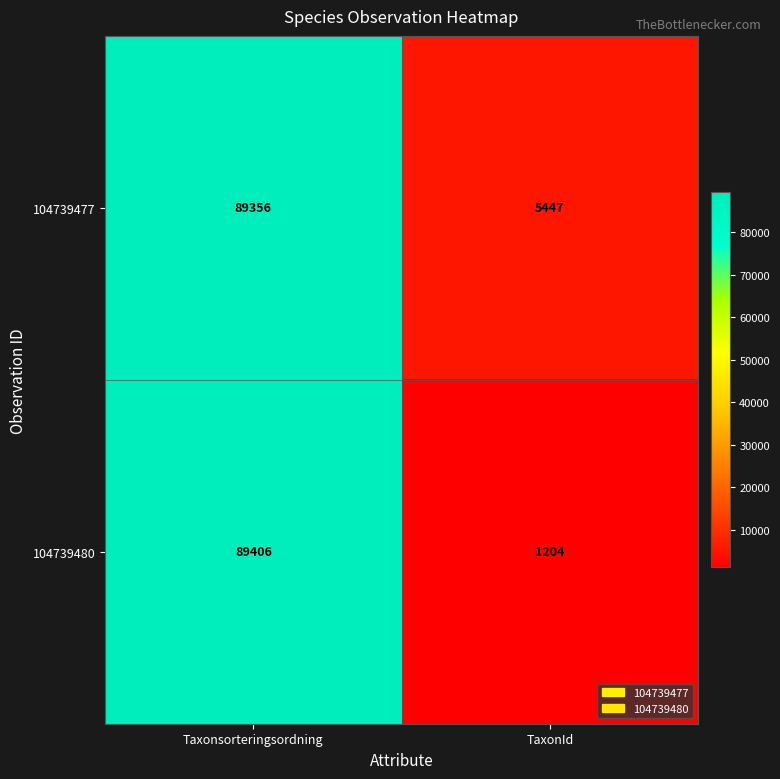

What is the greatest value displayed?

89406